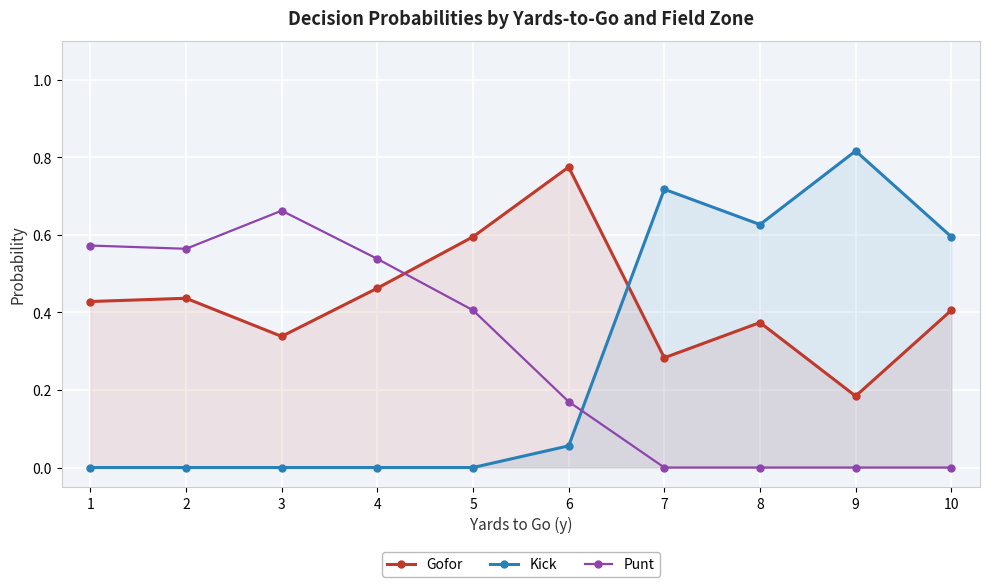

Reading right to left, list all the values displayed in this chart.

Gofor: 10=0.4	9=0.2	8=0.4	7=0.3	6=0.8	5=0.6	4=0.5	3=0.3	2=0.4	1=0.4
Kick: 10=0.6	9=0.8	8=0.6	7=0.7	6=0.1	5=0.0	4=0.0	3=0.0	2=0.0	1=0.0
Punt: 10=0.0	9=0.0	8=0.0	7=0.0	6=0.2	5=0.4	4=0.5	3=0.7	2=0.6	1=0.6